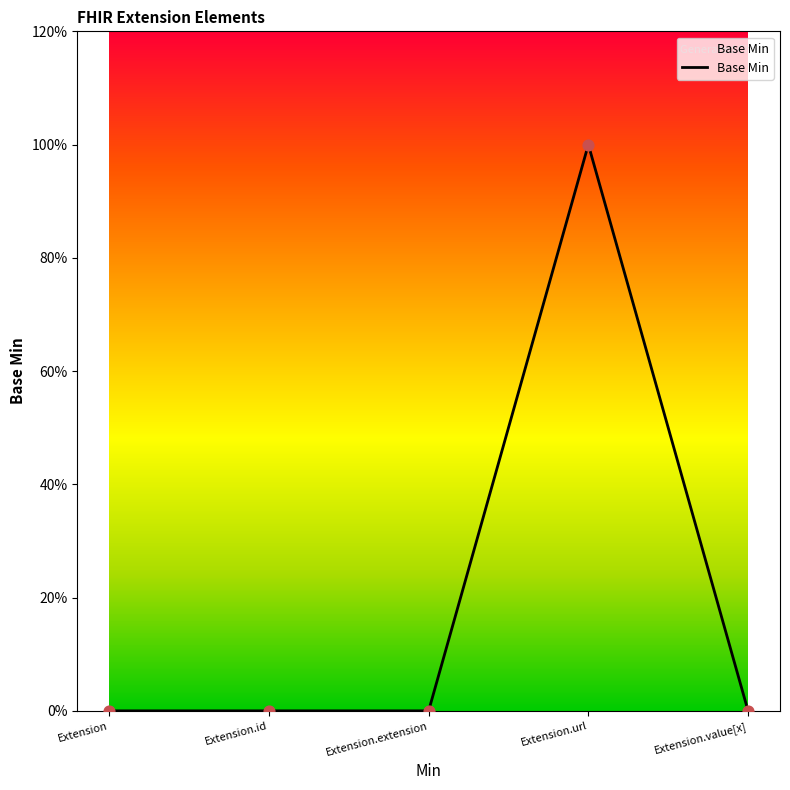

Is this an area chart (filled region under the line)?

Yes